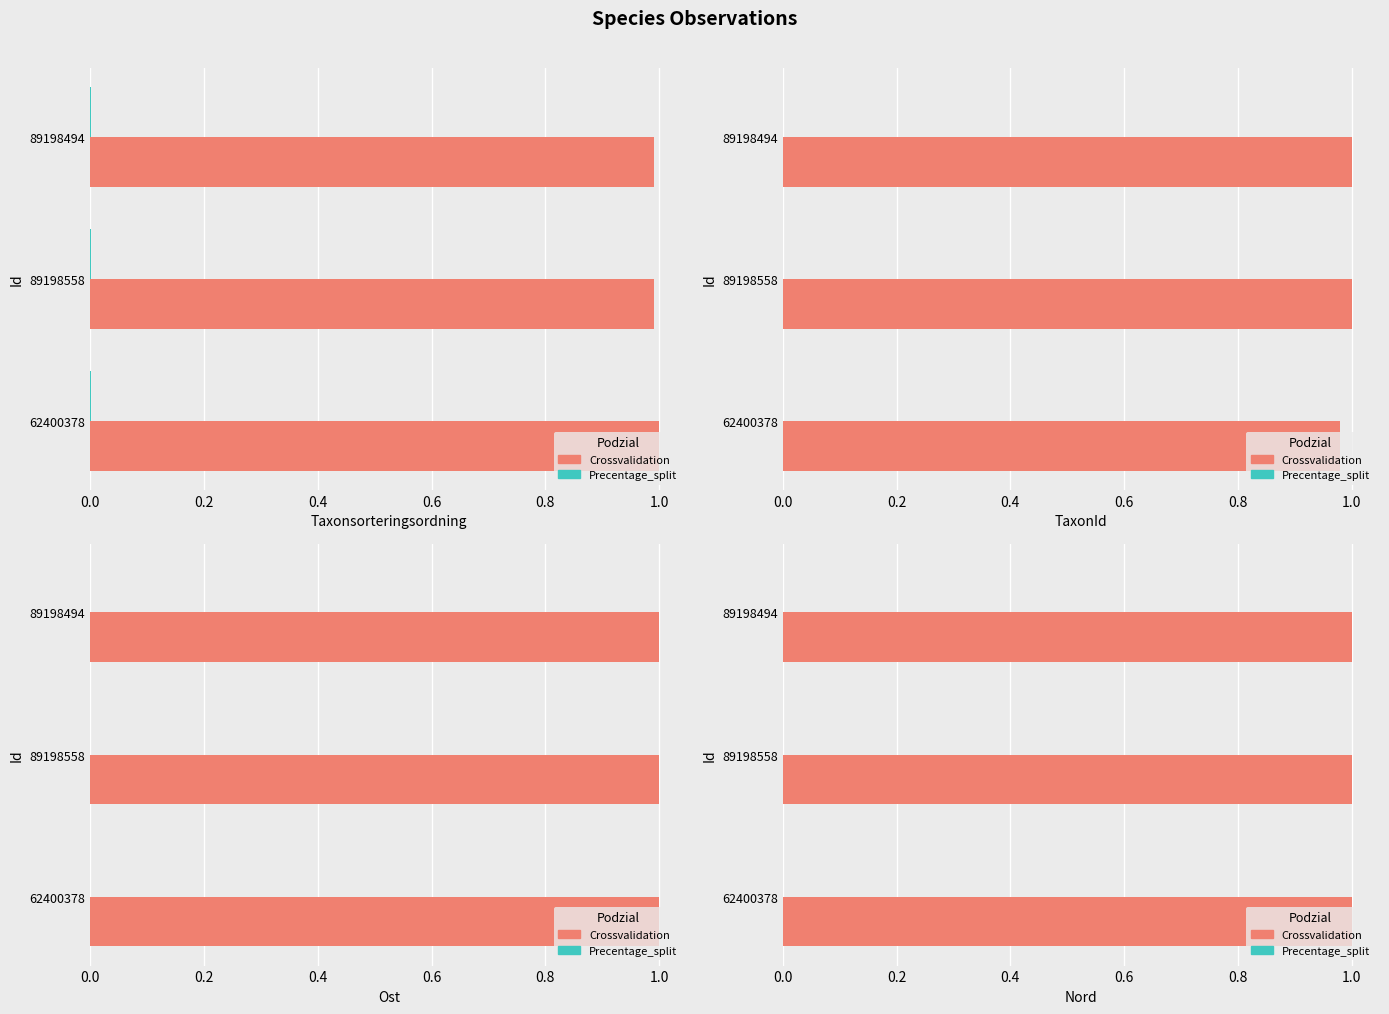

What is the maximum value shown in the chart?

1.0